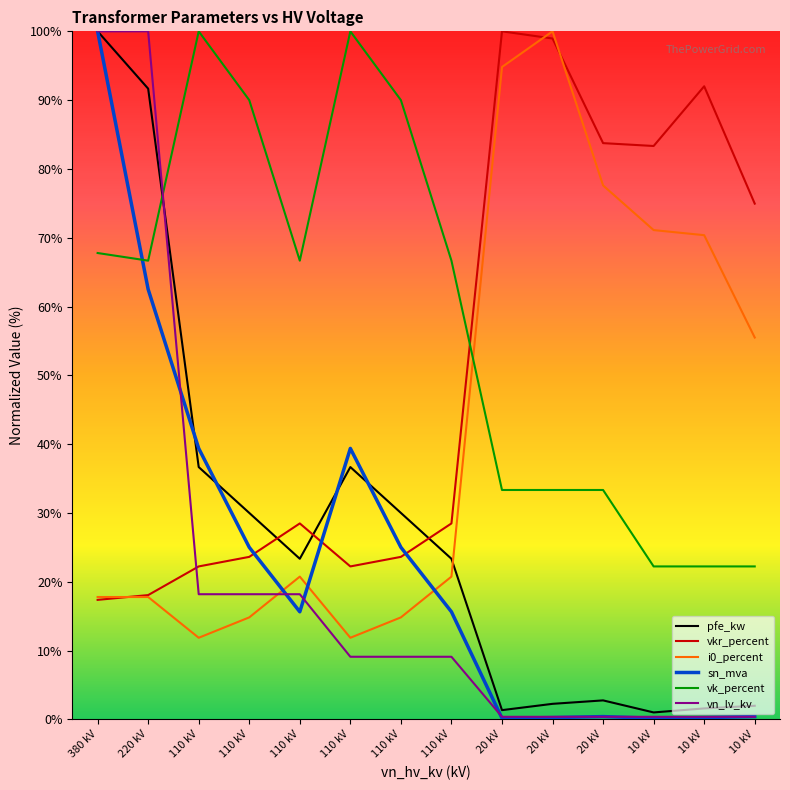

How many distinct data groups are displayed?

6